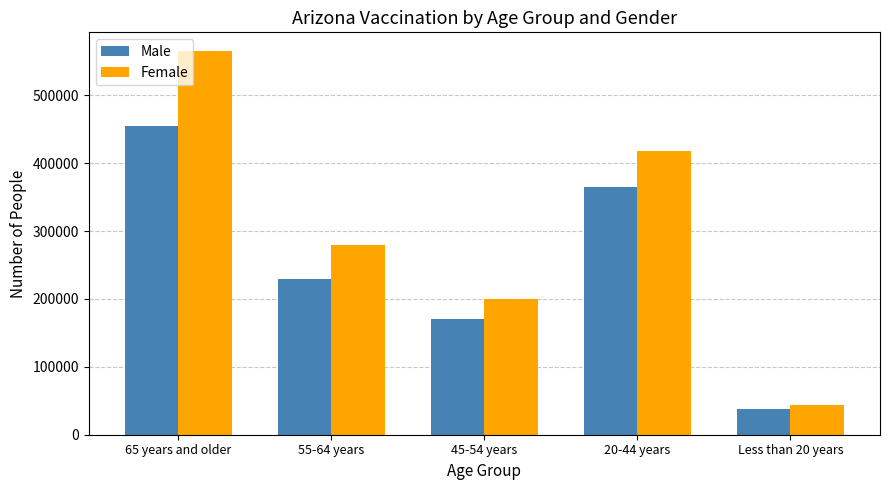

List the series in order of their peak value, highest first.

Female, Male